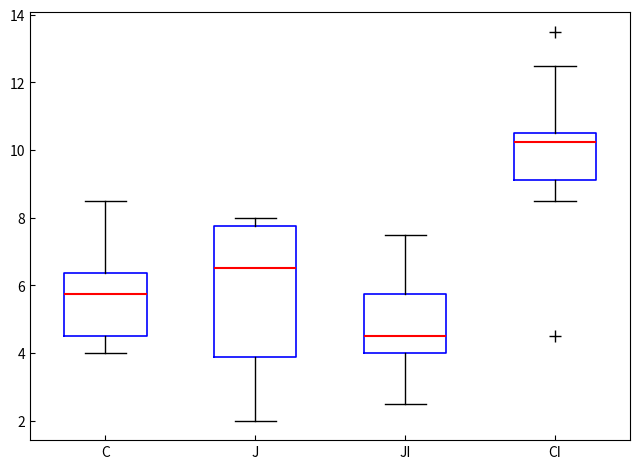

Comparing the boxes themselves (not the whiskers), which one is the tallest?

J